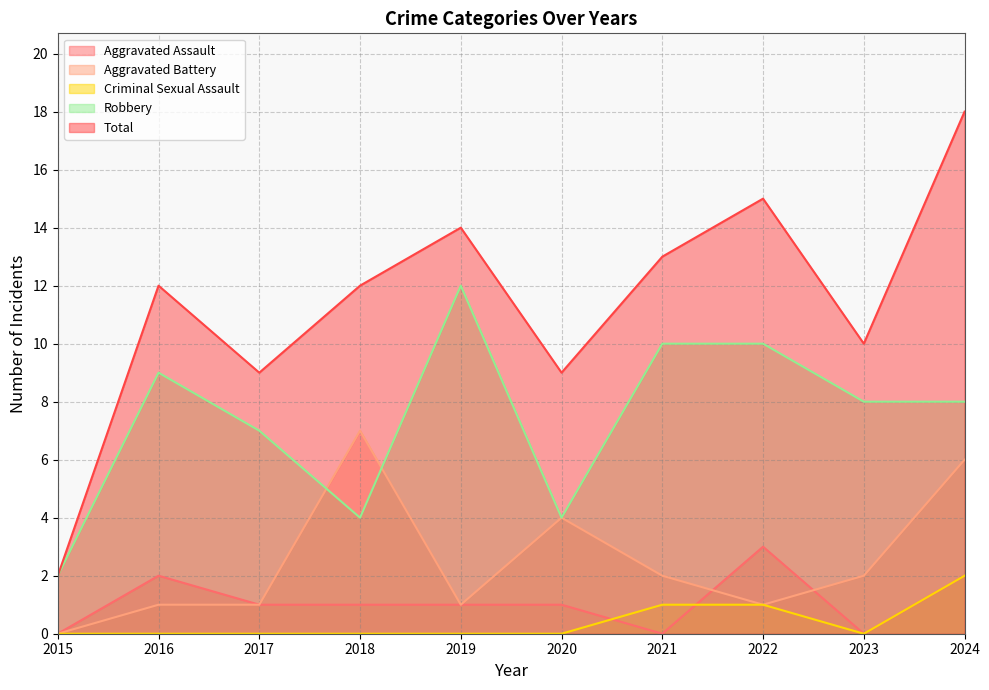

Is it true that Criminal Sexual Assault equals 0 at 2023?

True